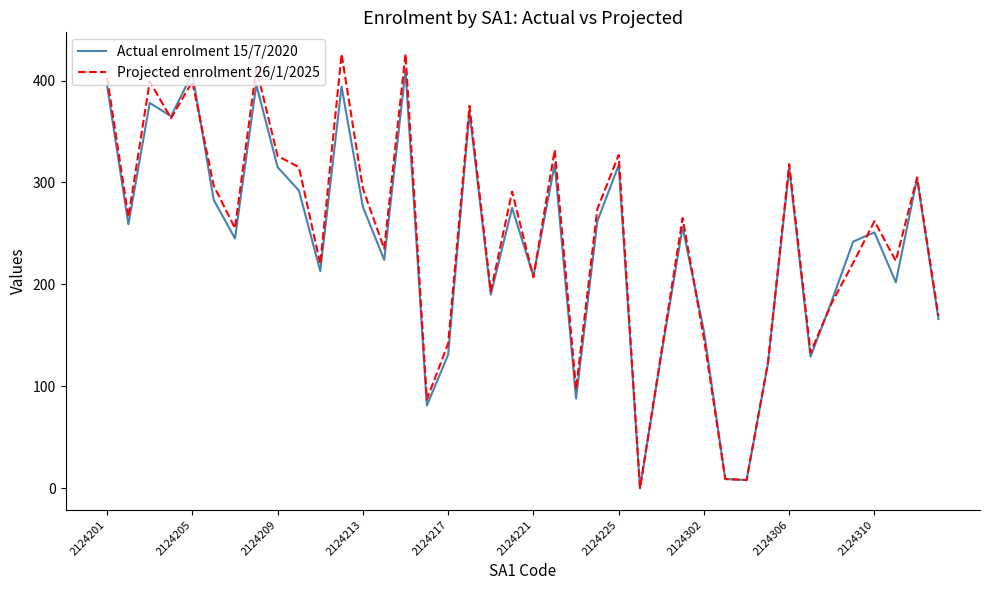

Which series has the widest spread of values?

Projected enrolment 26/1/2025